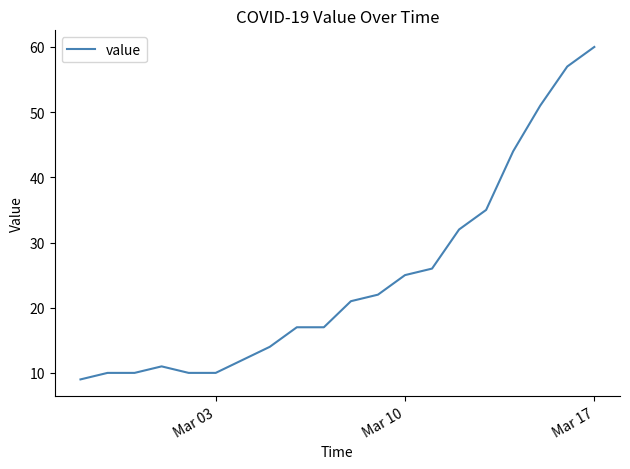

What is the greatest value displayed?

60